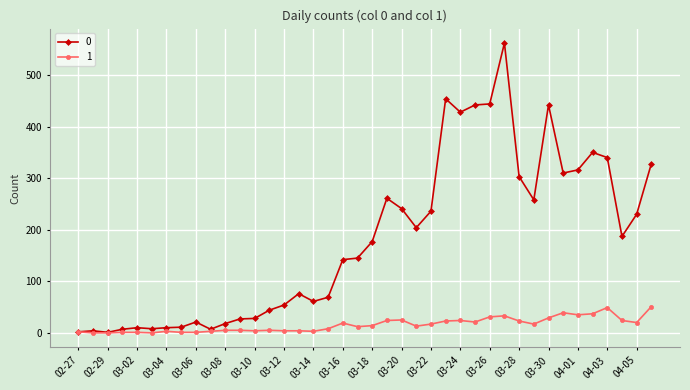

What is the greatest value displayed?

562